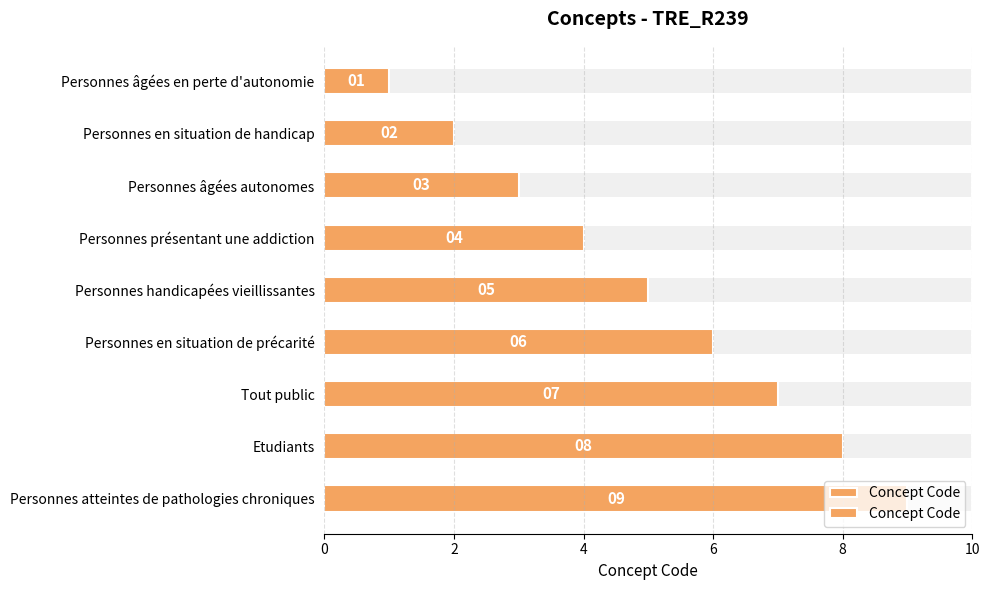

Reading left to right, extract all data points from this chart.

1	2	3	4	5	6	7	8	9